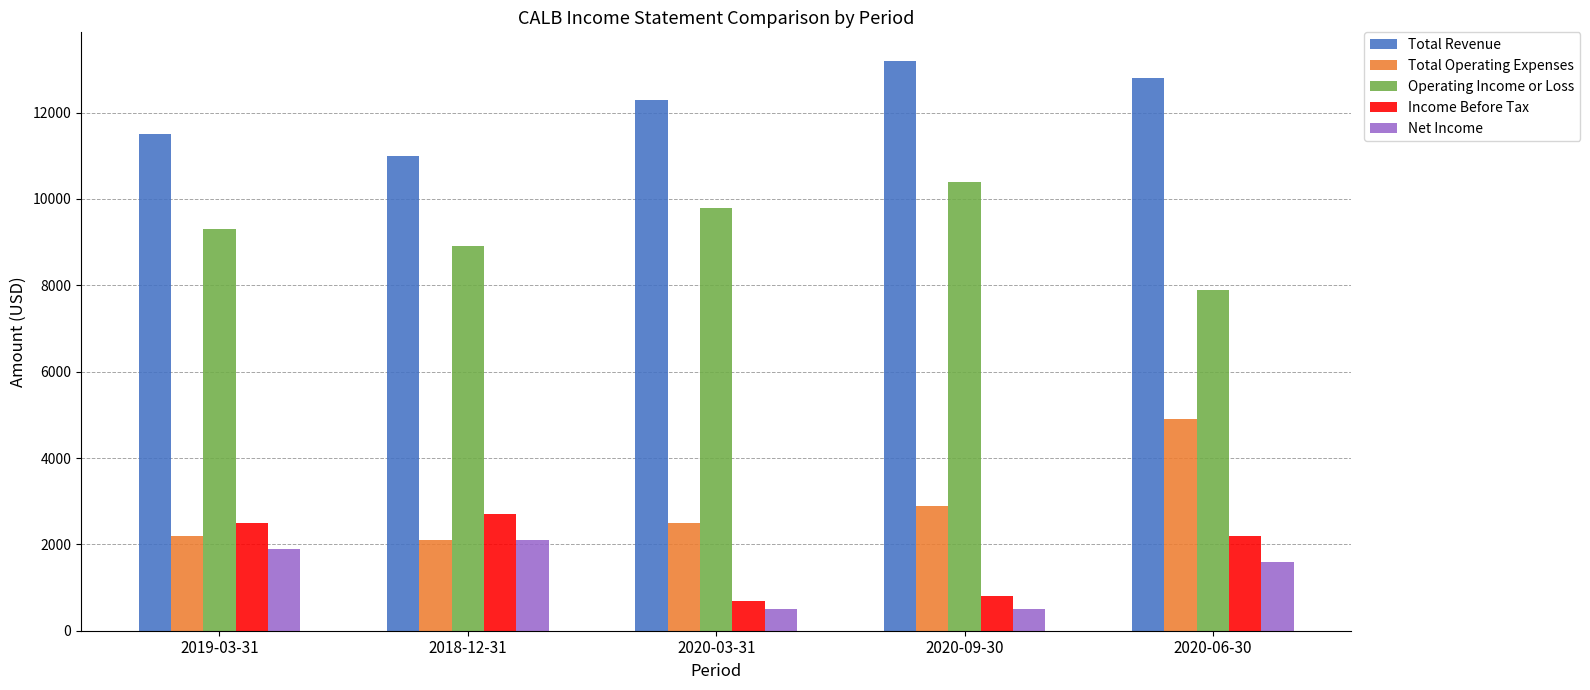

What is the difference between the second highest and second lowest values in the Total Revenue series?

1300